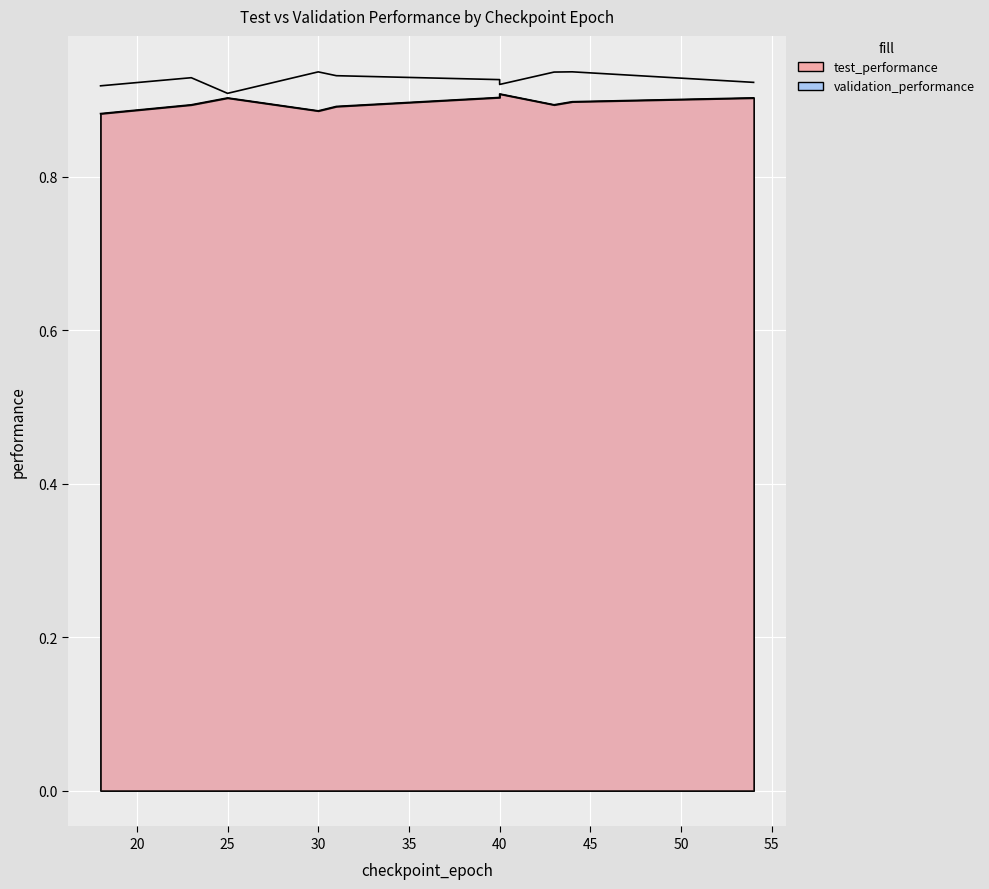

Which category has the lowest value across all series?

18